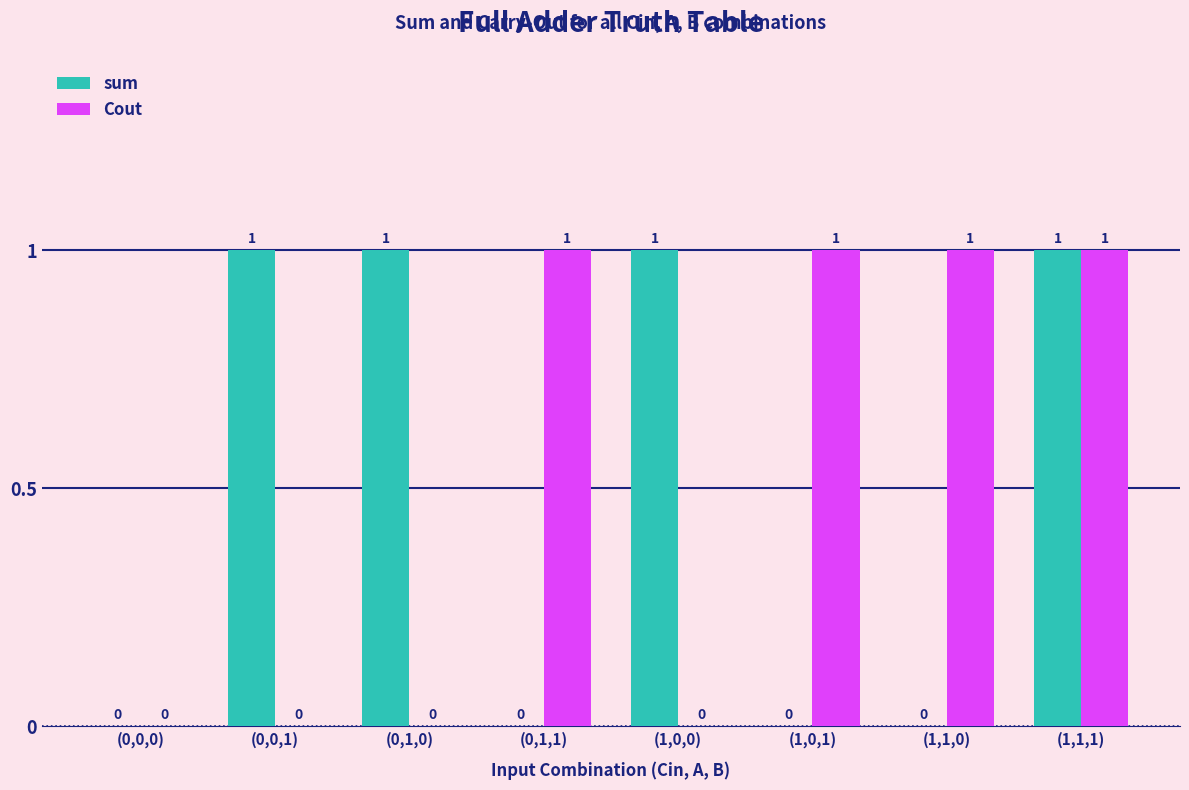

True or false: sum has a value of 2 at (0,1,0).

False